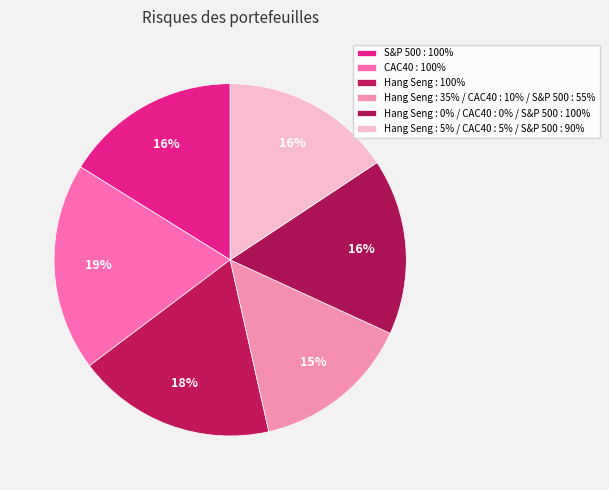

What is the largest slice in the pie chart?

CAC40 : 100%